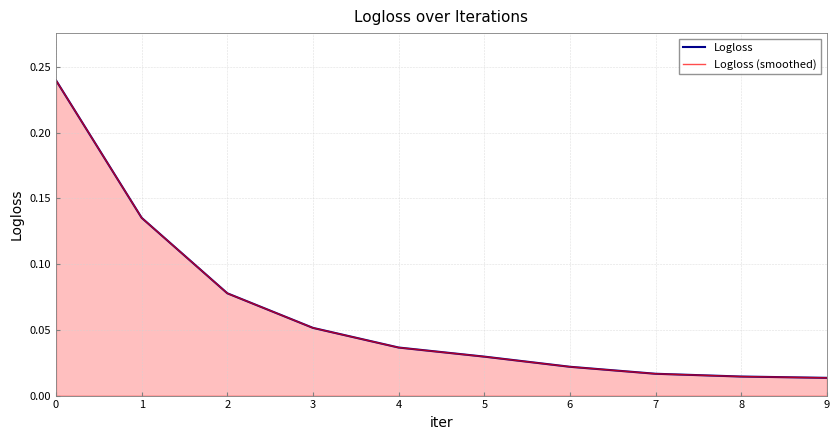

True or false: Logloss and Logloss (smoothed) cross at least once.

False